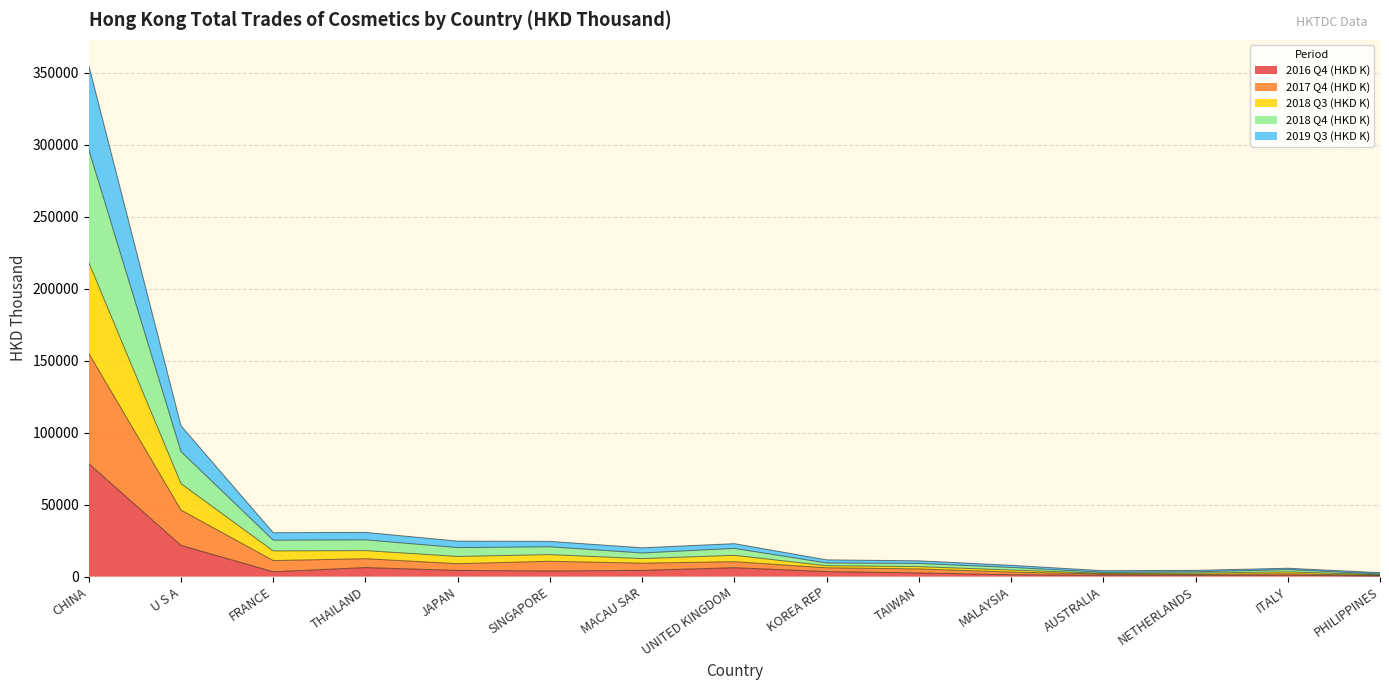

How many distinct data groups are displayed?

5